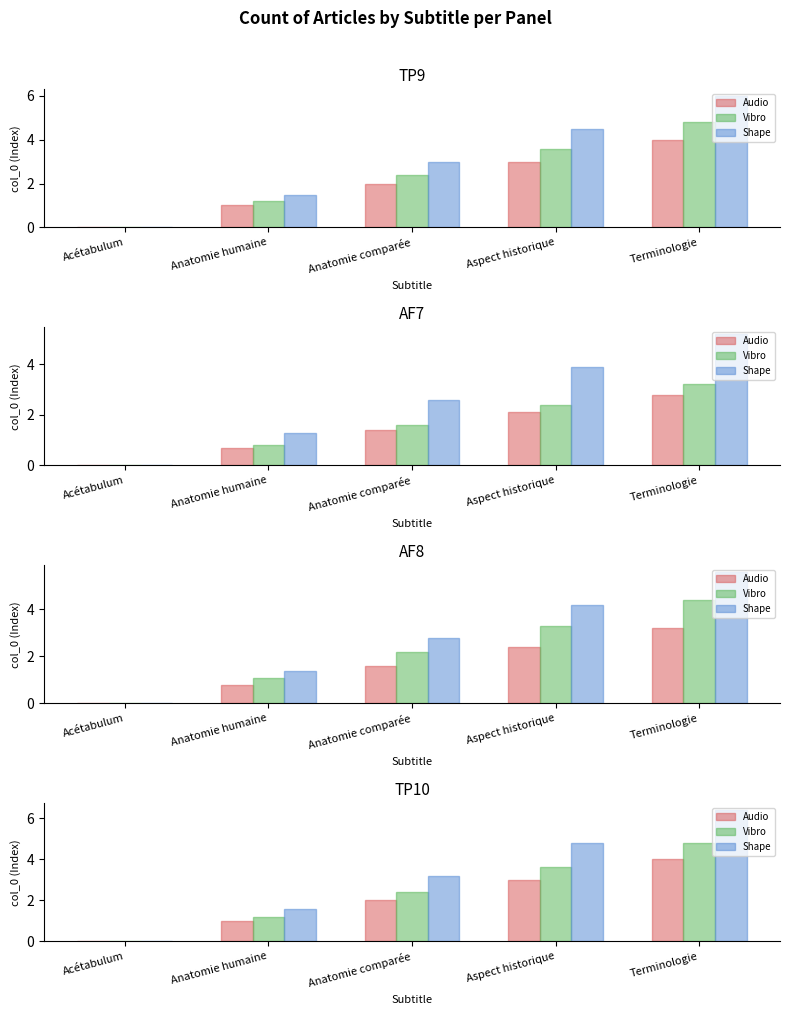

The Shape series shows 2.2 at Terminologie. True or false?

False